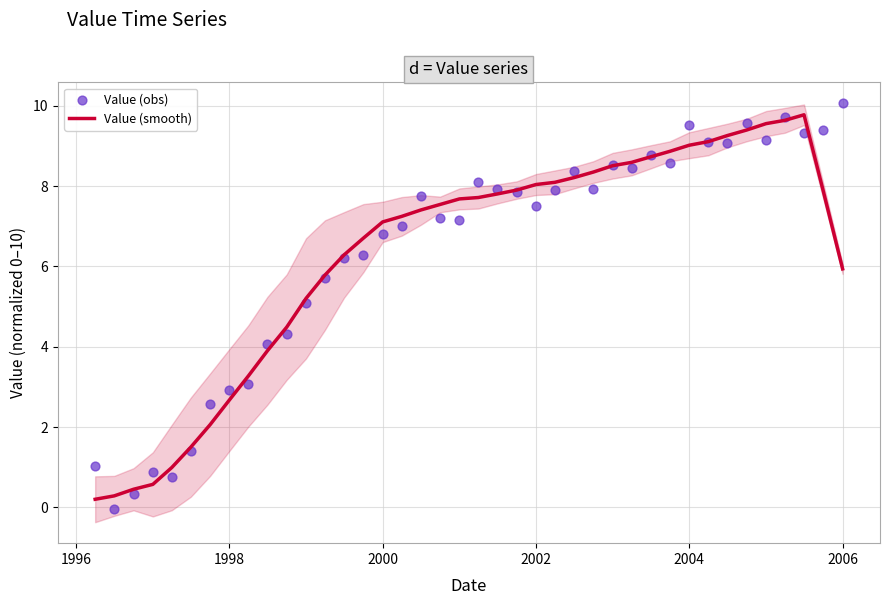

Which series has the widest spread of Y values?

Value (obs)